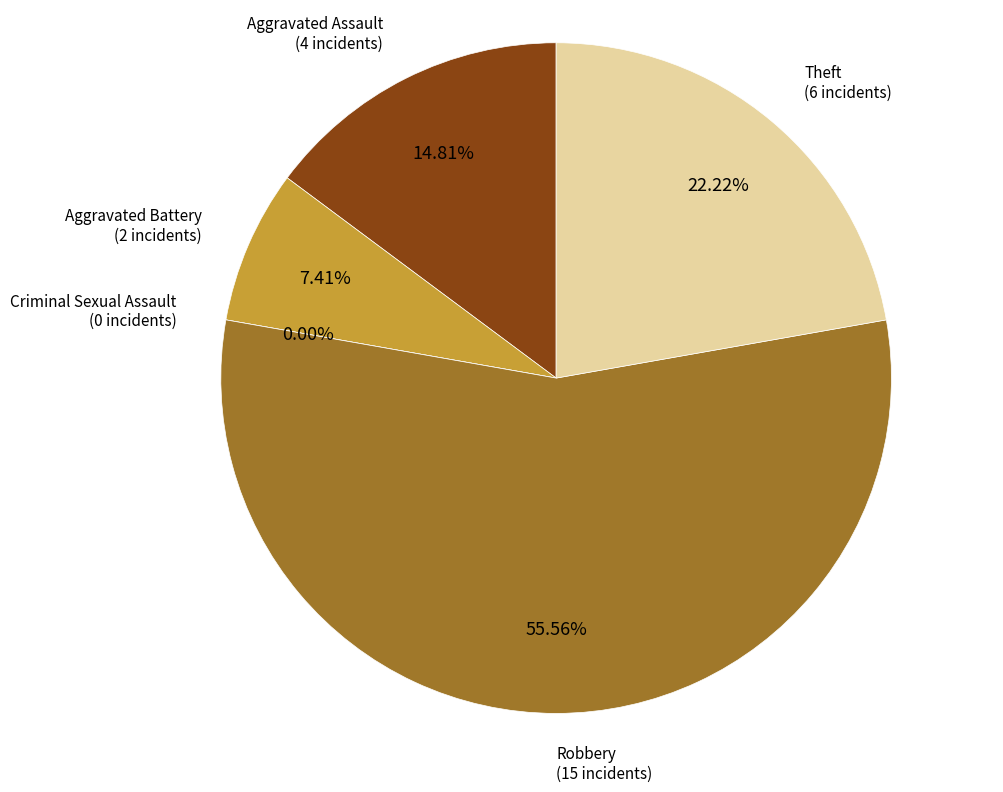

How many slices are in this pie chart?

5